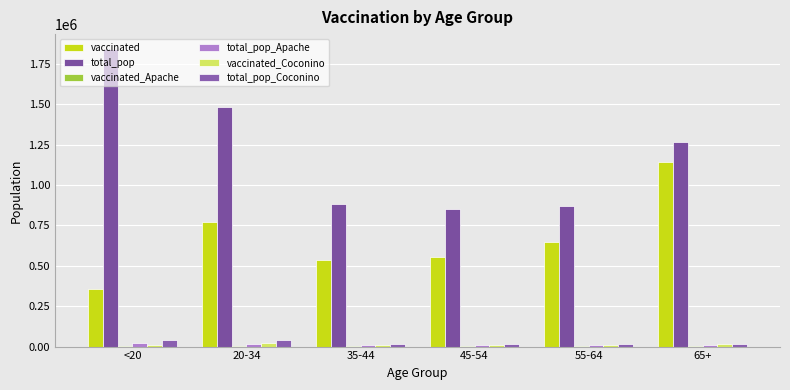

What is the sum of the vaccinated_Apache values at <20 and 45-54?

7152